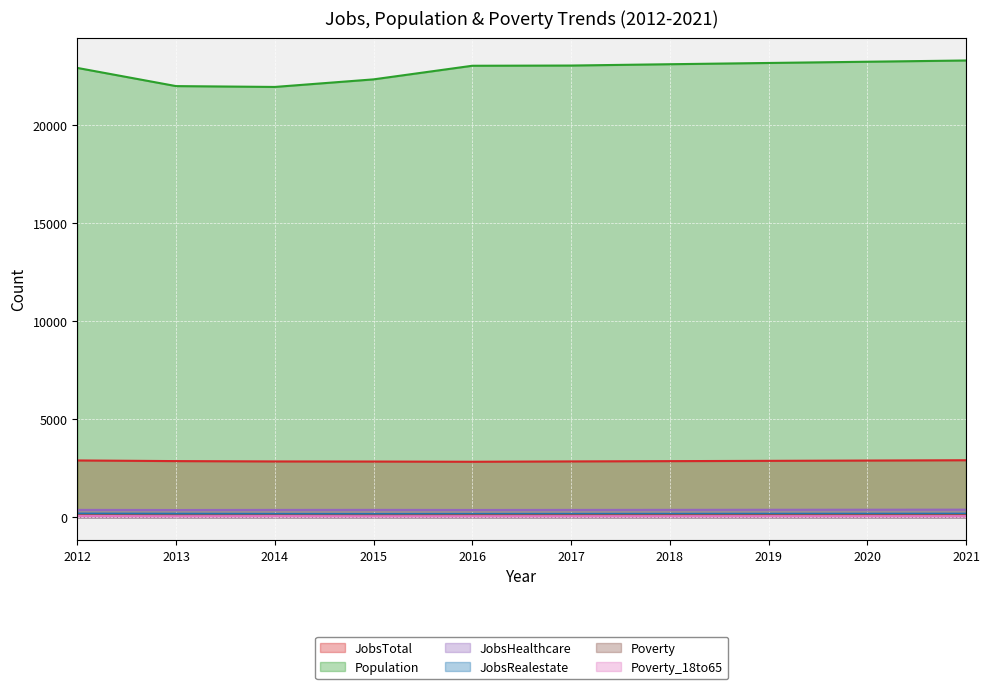

What is the spread (max minus min) of values at 2021?

23226